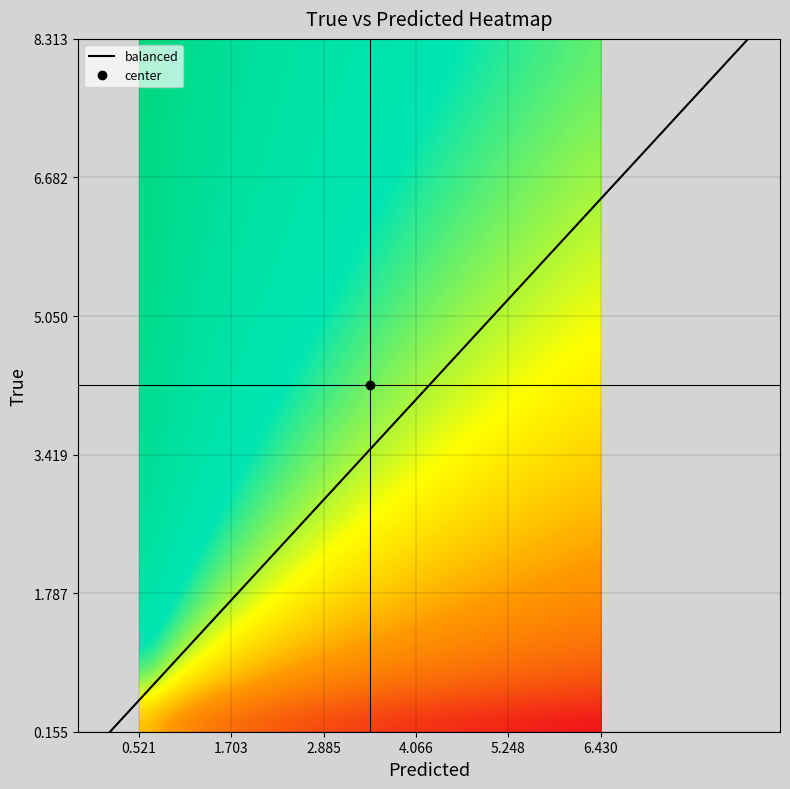

The 1 series shows 0.1 at 13. True or false?

False